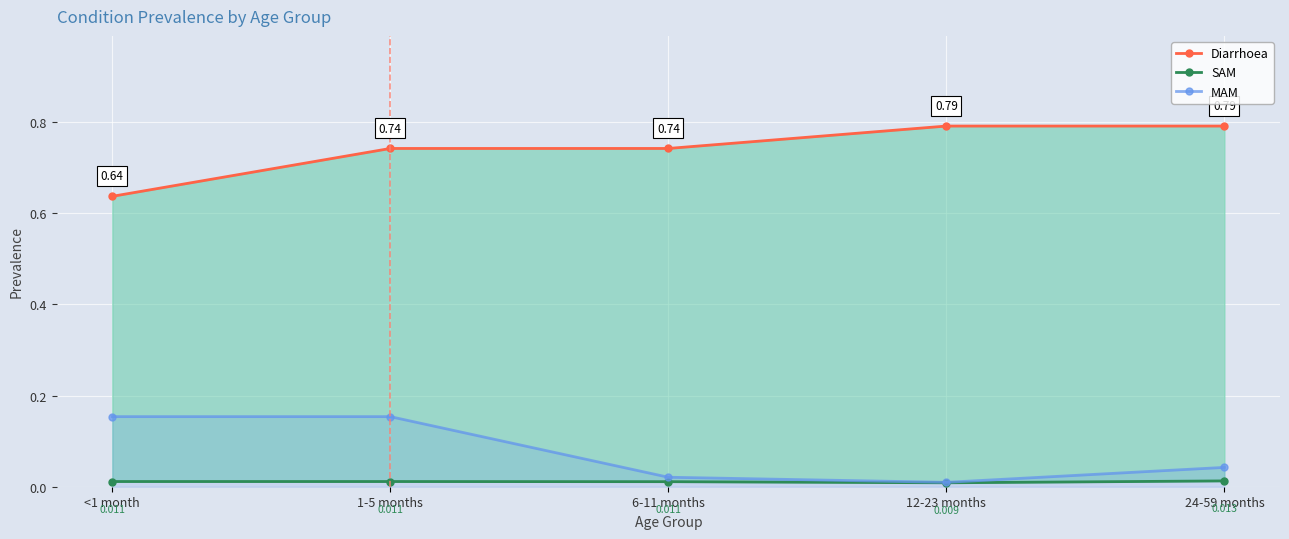

True or false: MAM has a value of 0.0 at 12-23 months.

True